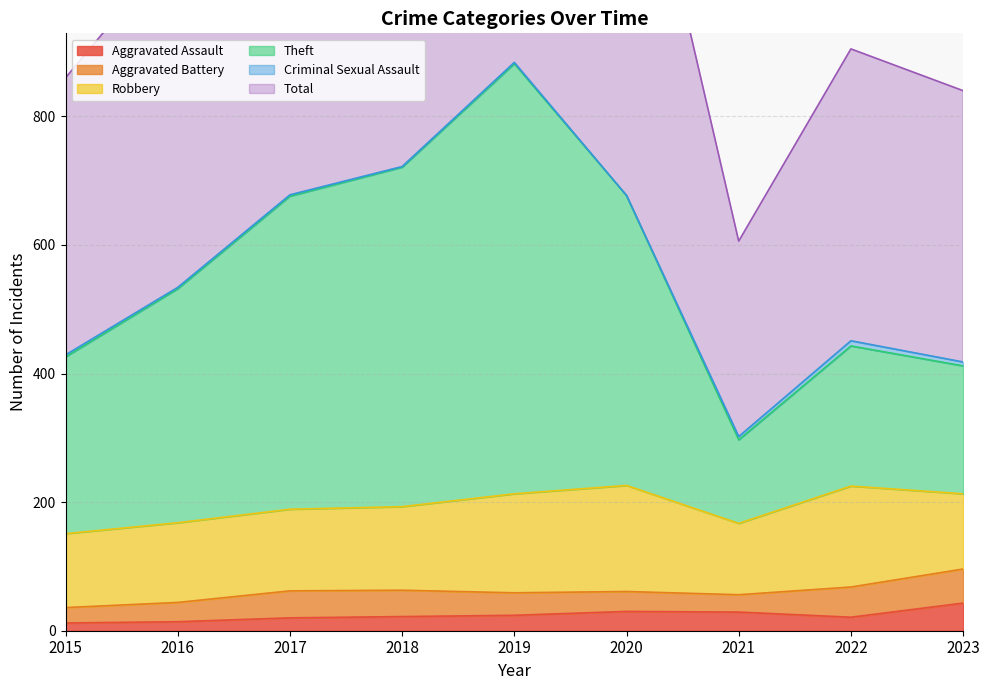

Is it true that Aggravated Assault equals 20 at 2017?

True